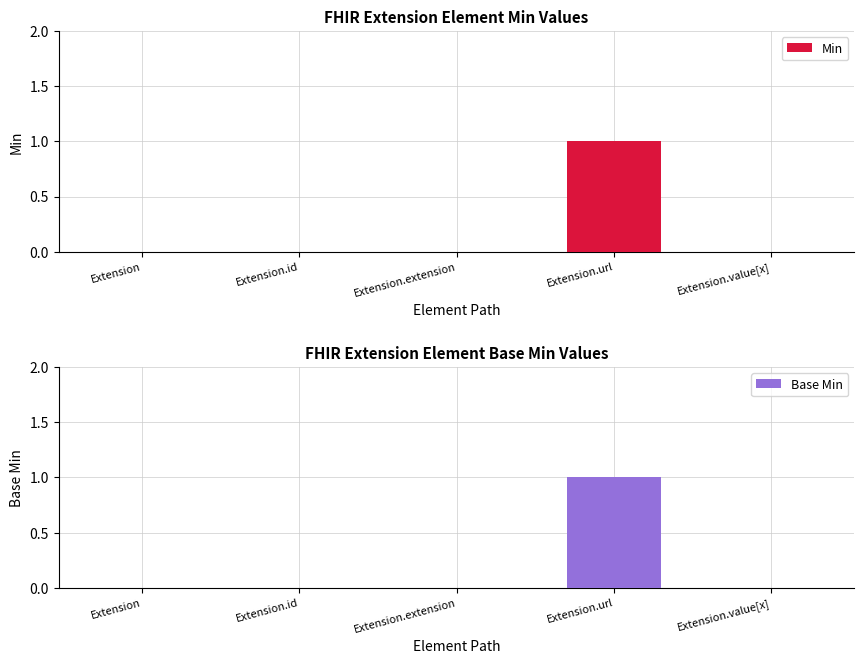

What is the label of the 3rd bar from the right?

Extension.extension